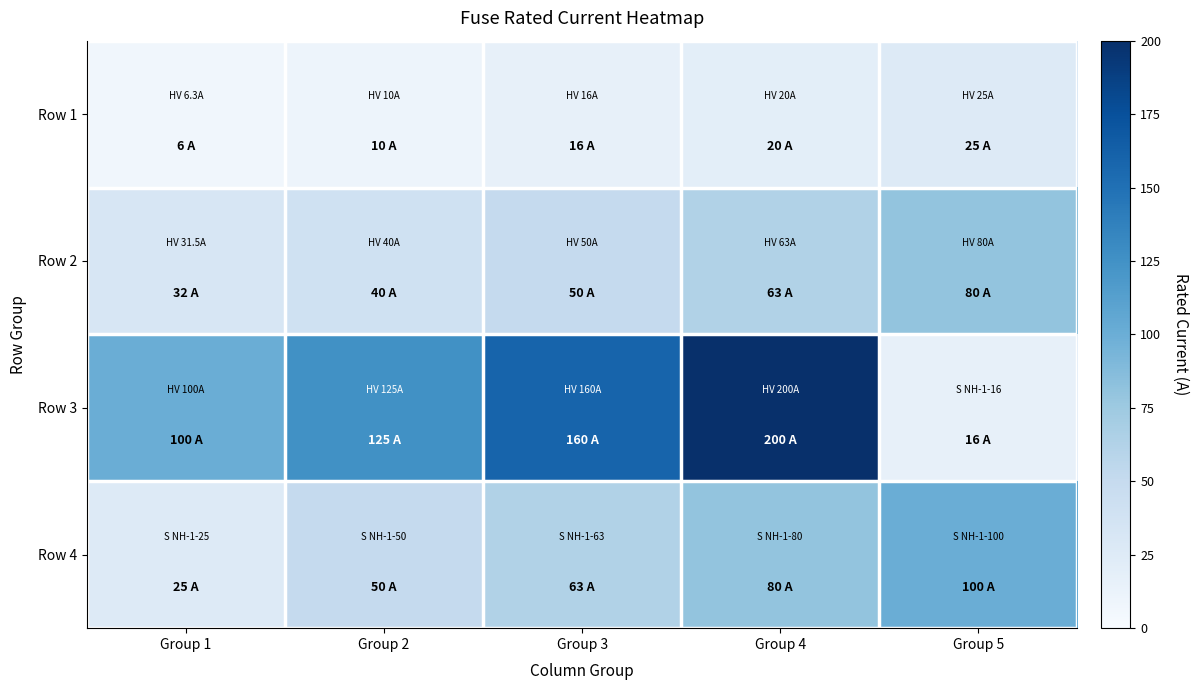

Reading left to right, list all the values displayed in this chart.

Row 1: Group 1=6.3	Group 2=10.0	Group 3=16.0	Group 4=20.0	Group 5=25.0
Row 2: Group 1=31.5	Group 2=40.0	Group 3=50.0	Group 4=63.0	Group 5=80.0
Row 3: Group 1=100.0	Group 2=125.0	Group 3=160.0	Group 4=200.0	Group 5=16.0
Row 4: Group 1=25.0	Group 2=50.0	Group 3=63.0	Group 4=80.0	Group 5=100.0